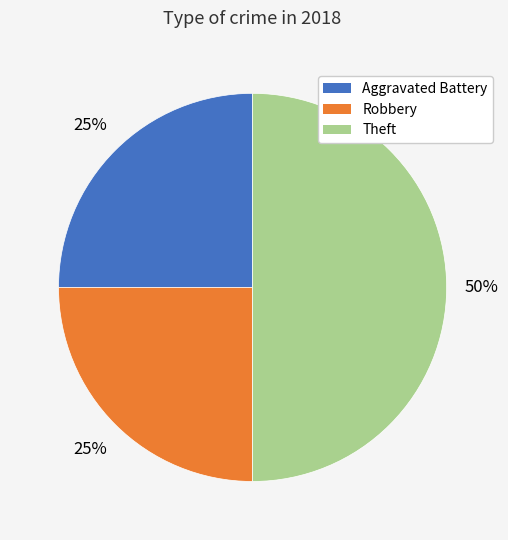

To the nearest percent, what is the average slice percentage?

33%